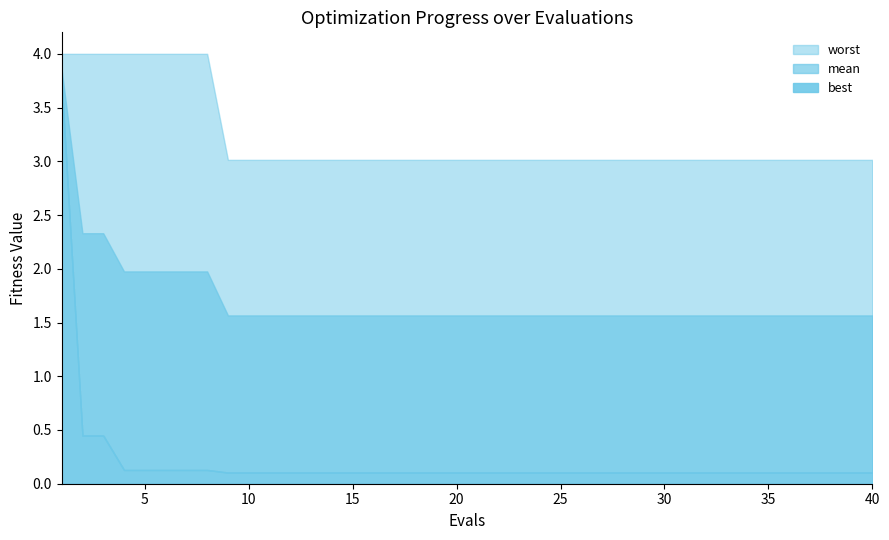

Rank the series at 39 from lowest to highest value.

best, mean, worst